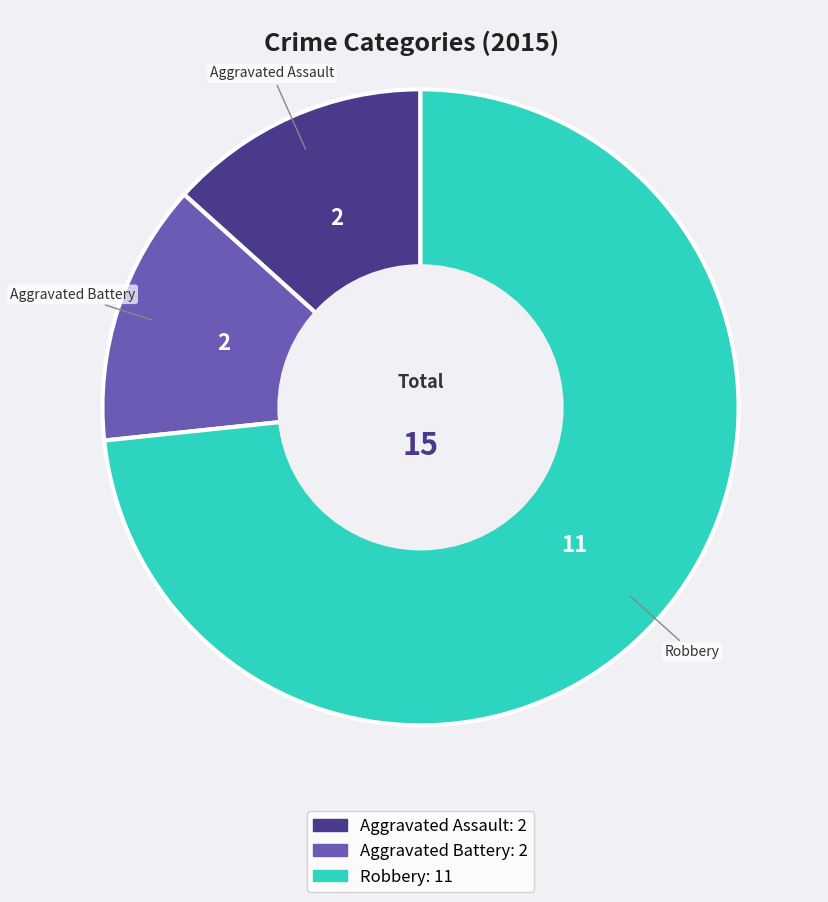

How many segments does this pie chart have?

3